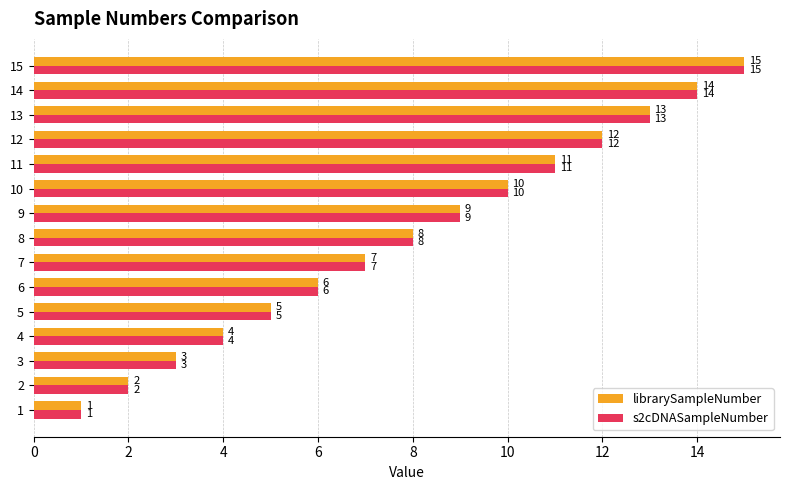

What is the approximate value of librarySampleNumber at 14?

14